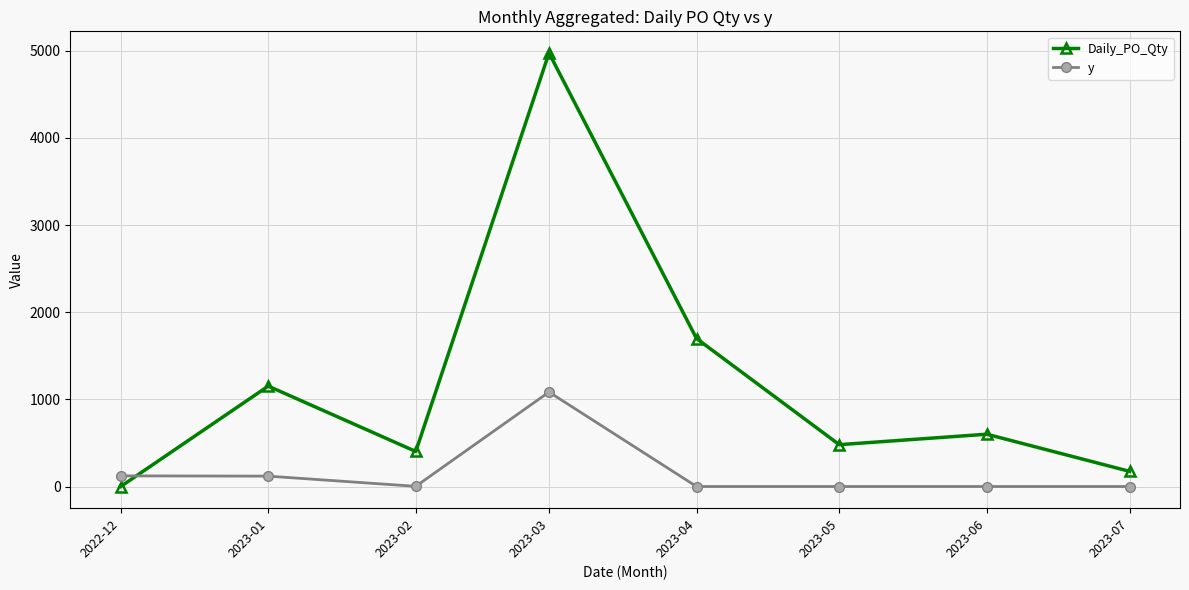

Between 2022-12 and 2023-04, which series saw the biggest shift?

Daily_PO_Qty